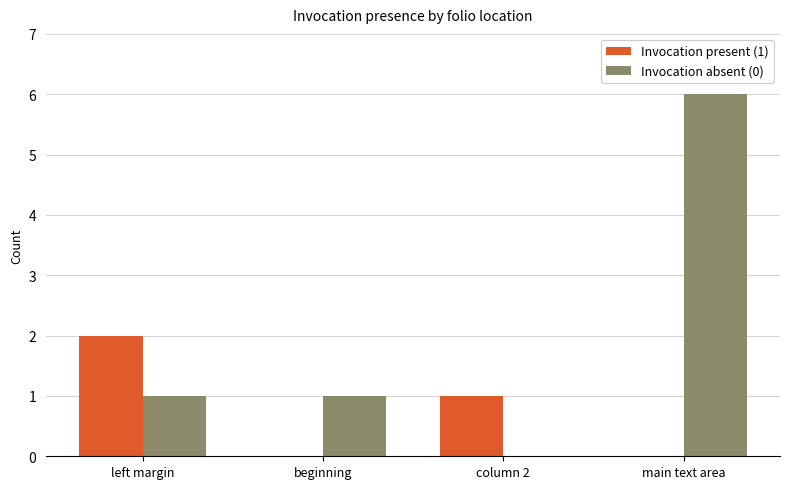

What is the maximum value shown in the chart?

6